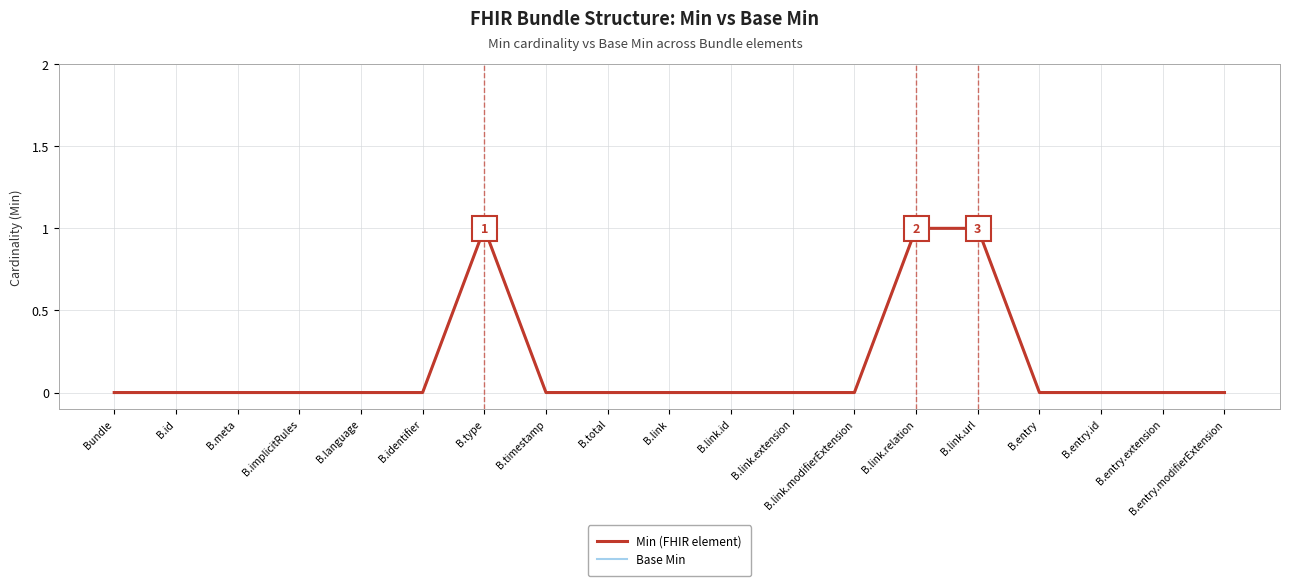

How many Min (FHIR element) values are between 0 and 1?

19